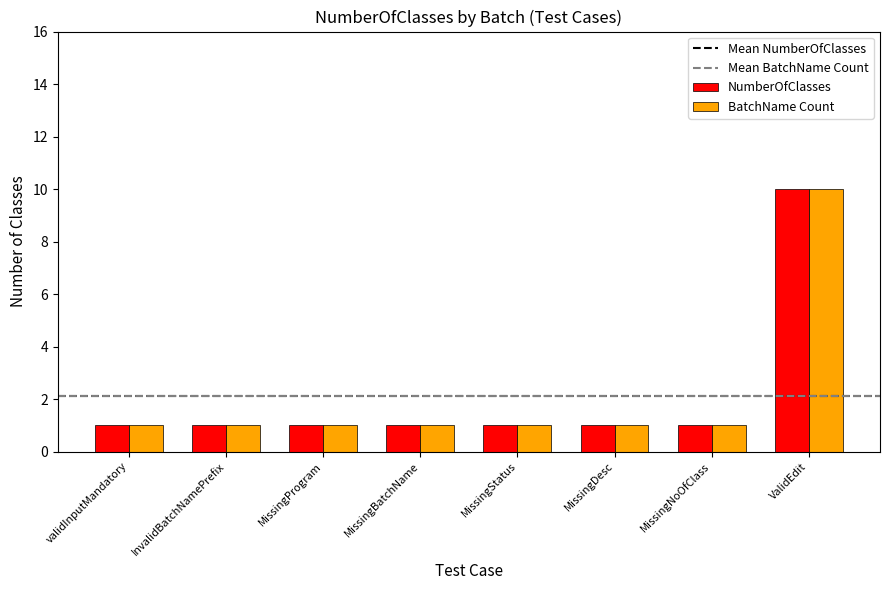

What is the sum of all NumberOfClasses values?

17